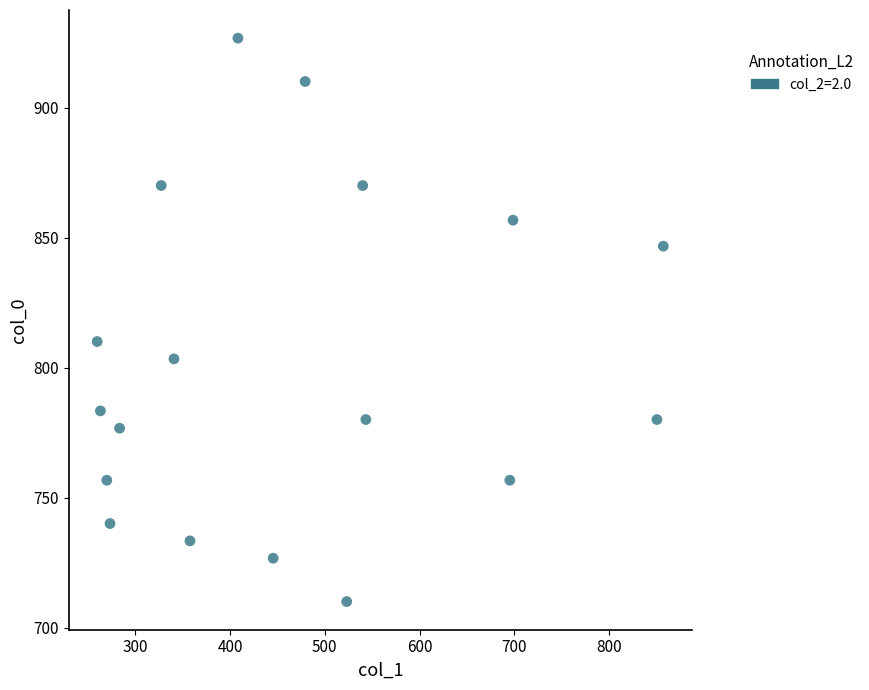

What Y value in the scatter plot is closest to 818?

810.0